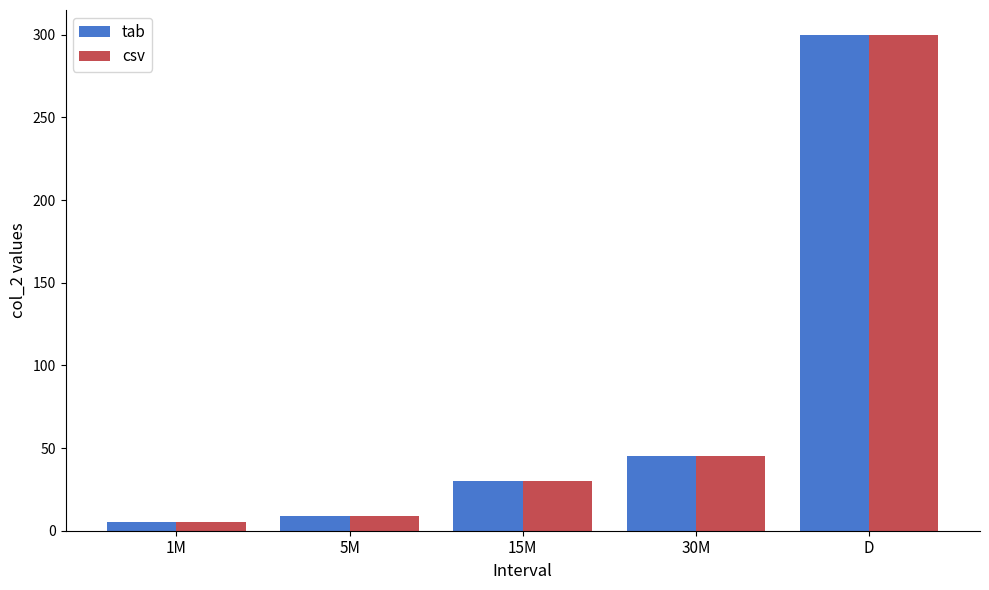

What are all the series names shown in the legend?

tab, csv